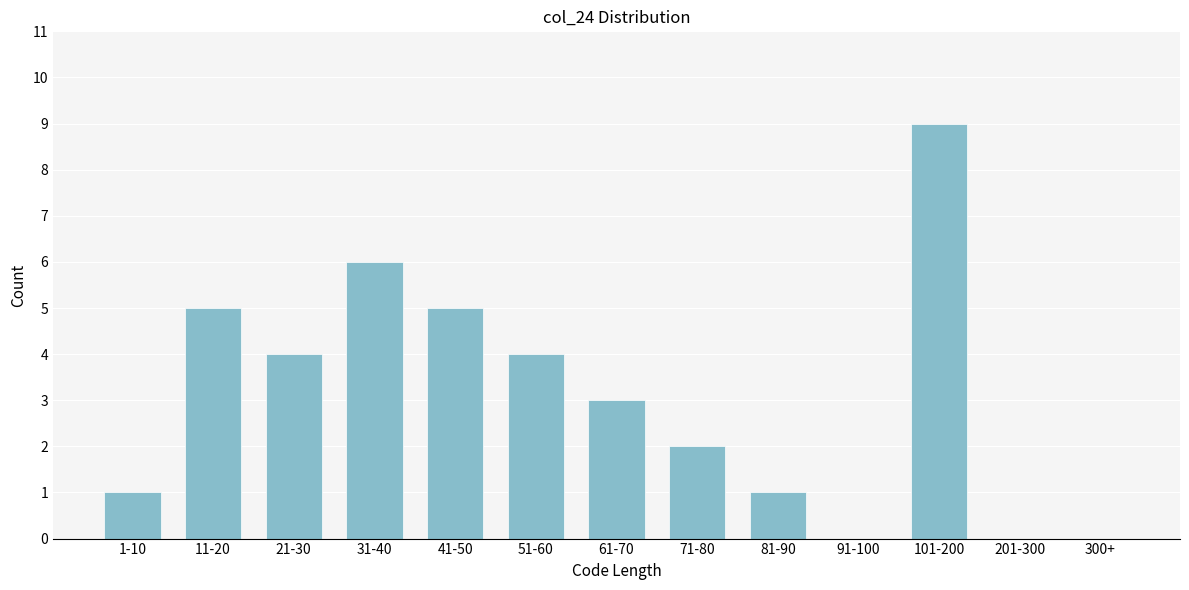

Reading right to left, what are all the values shown in this chart?

300+=0	201-300=0	101-200=9	91-100=0	81-90=1	71-80=2	61-70=3	51-60=4	41-50=5	31-40=6	21-30=4	11-20=5	1-10=1